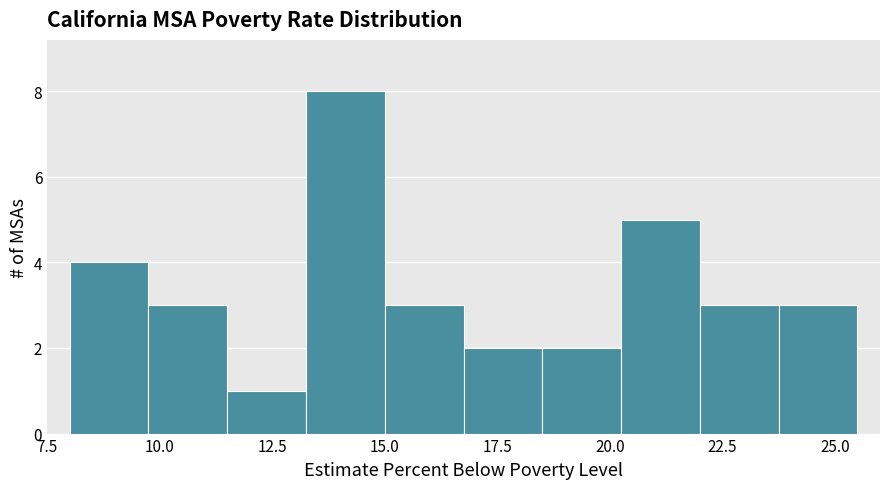

Around what value on the x-axis is the tallest bar? Give the approximate position of its centre, as read against the axis.

14.0